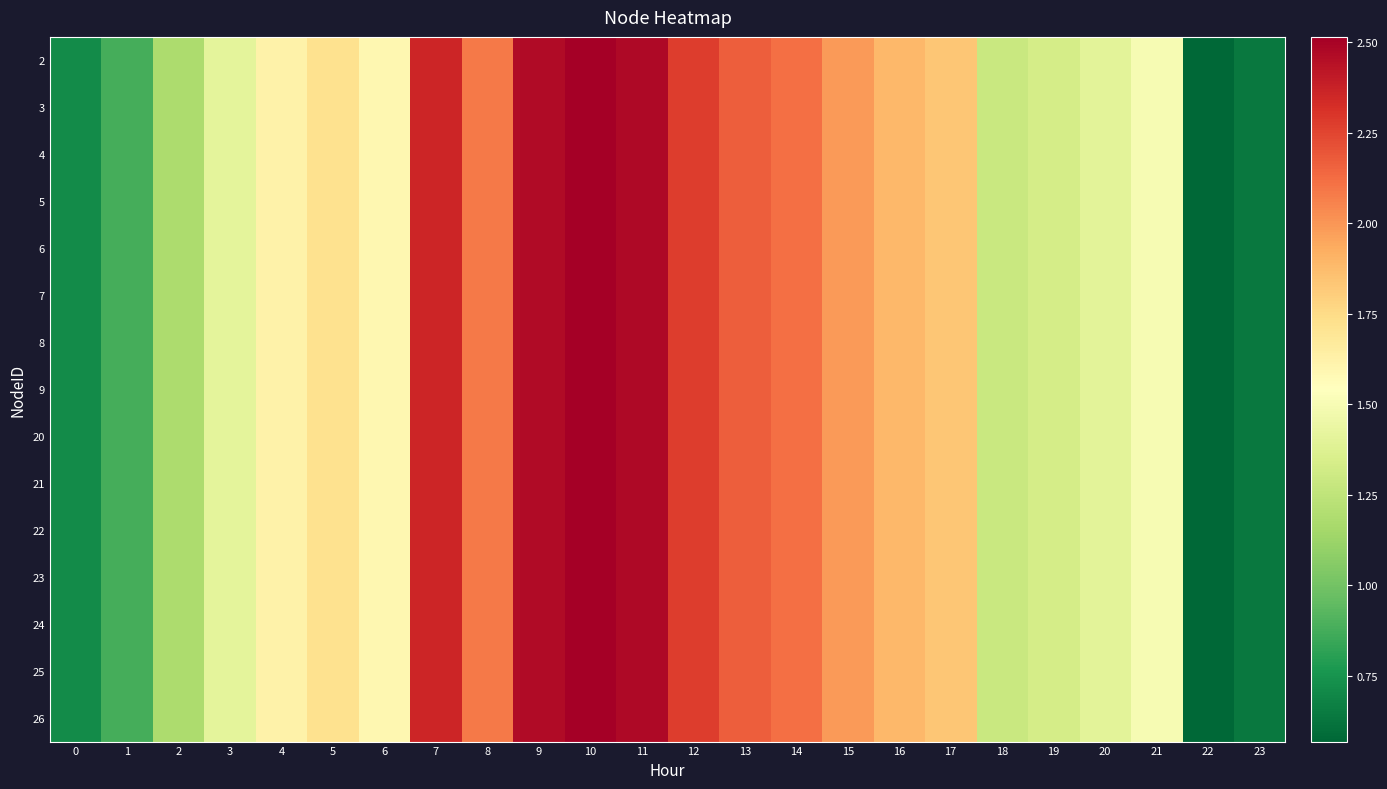

Rank the series at 15 from lowest to highest value.

2, 3, 4, 5, 6, 7, 8, 9, 20, 21, 22, 23, 24, 25, 26